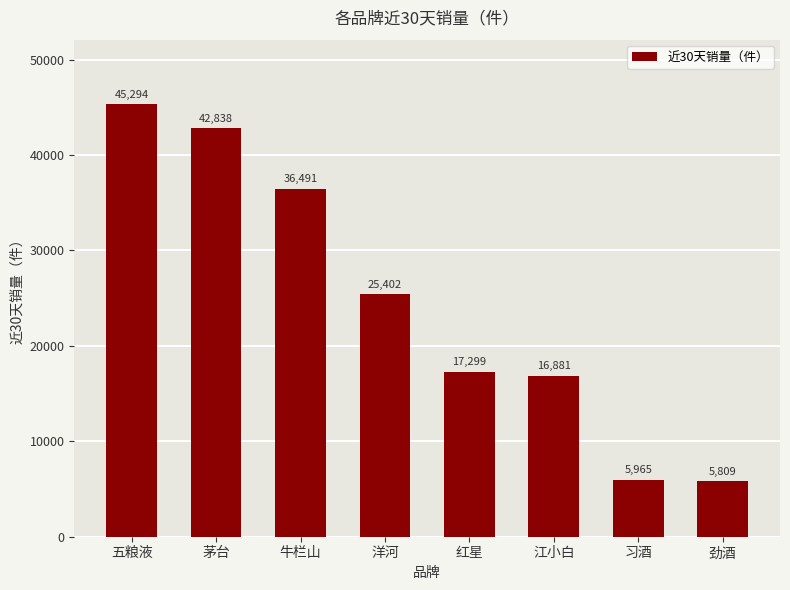

What is the change in value from 茅台 to 习酒?

-36873